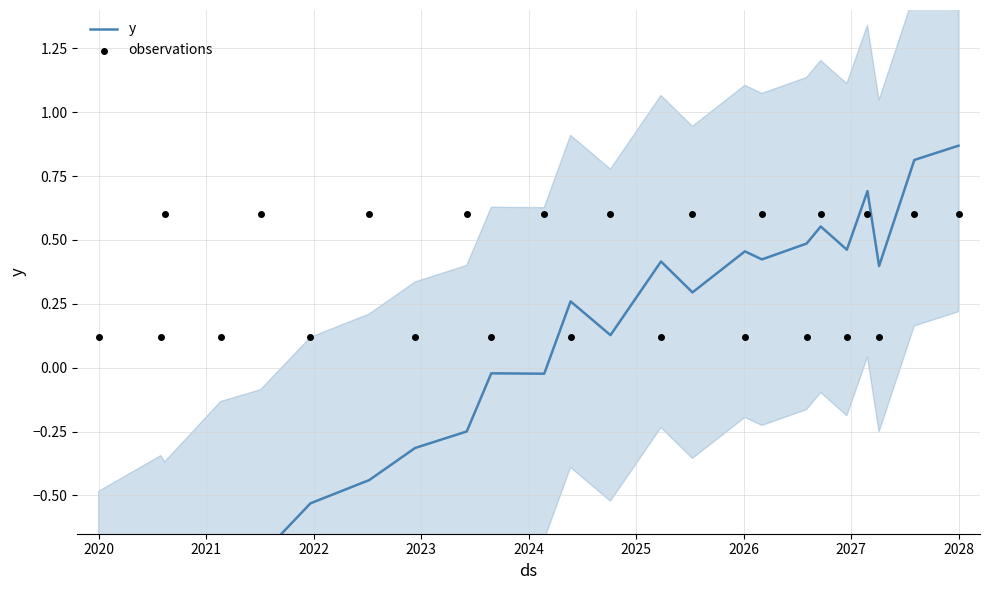

Which series has the largest total across all categories?

observations